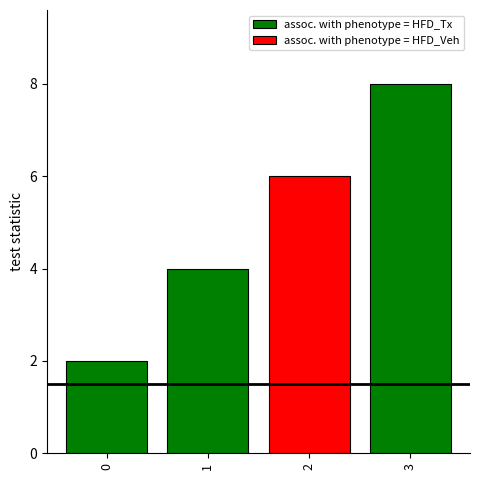

Reading right to left, what are all the values shown in this chart?

8	6	4	2